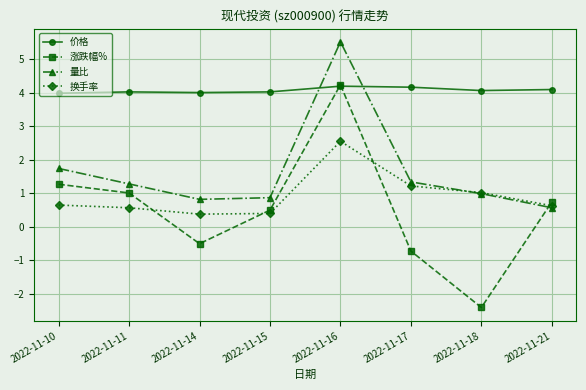

What is the value of the 价格 point at the 5th from the left?

4.2